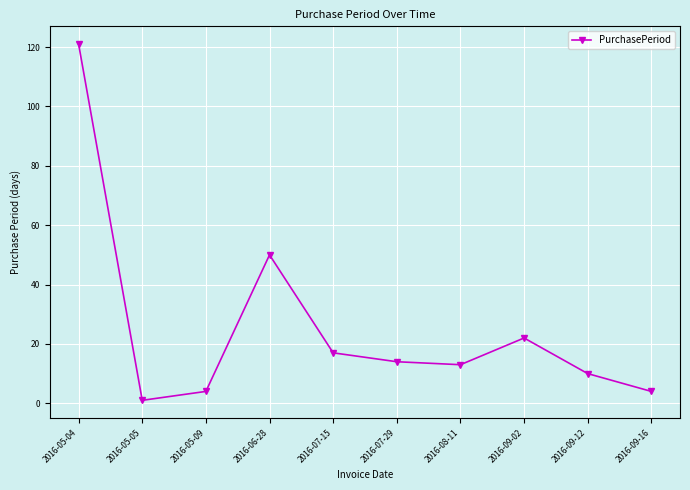

Is this an area chart (filled region under the line)?

No